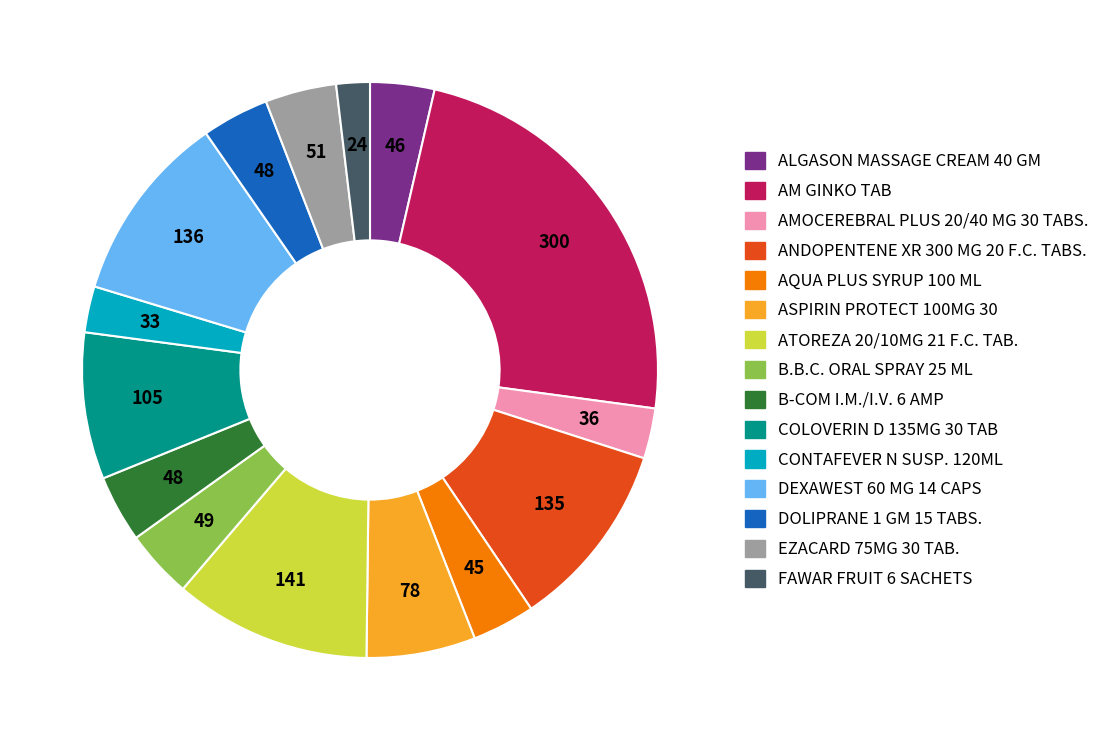

Which slice is the largest?

AM GINKO TAB